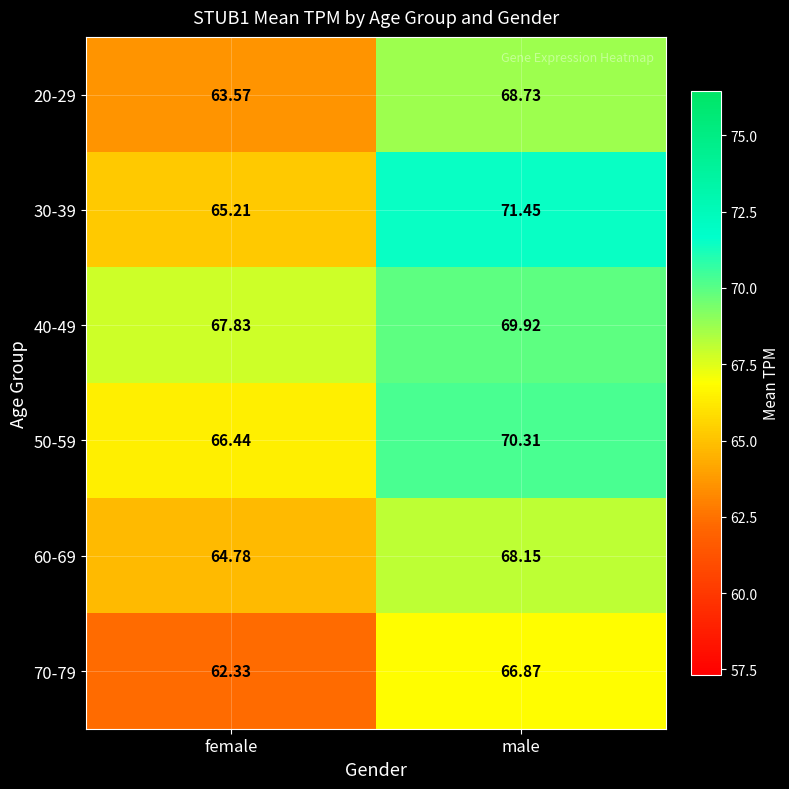

List the labels in order of 20-29 value, largest first.

male, female